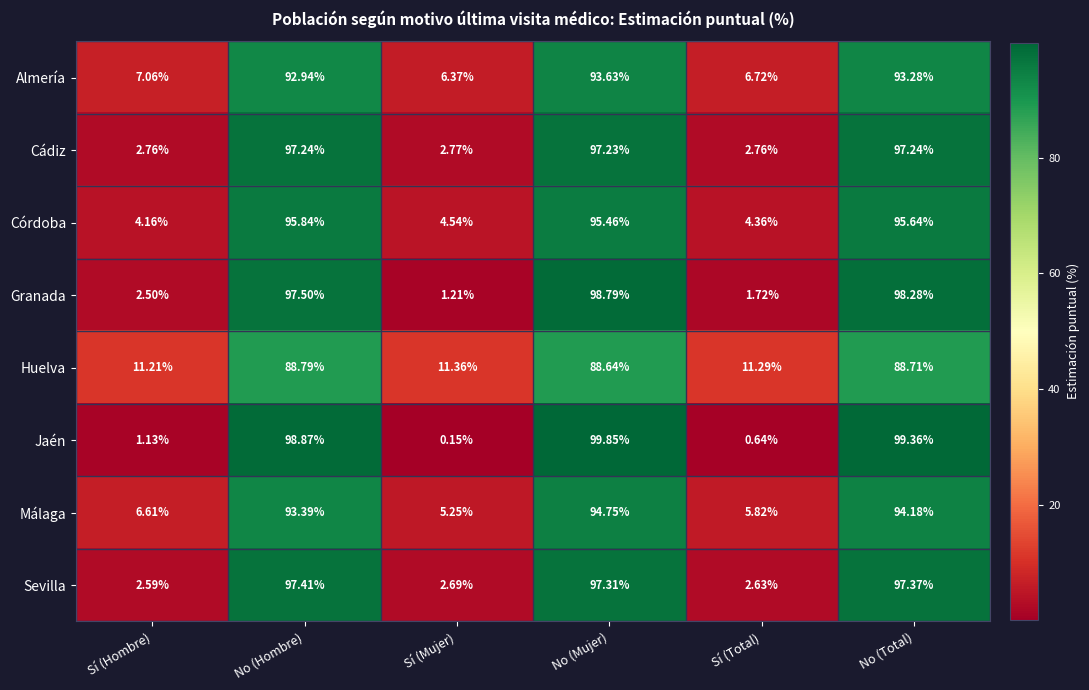

Rank the series by their maximum value, from lowest to highest.

Huelva, Almería, Málaga, Córdoba, Cádiz, Sevilla, Granada, Jaén